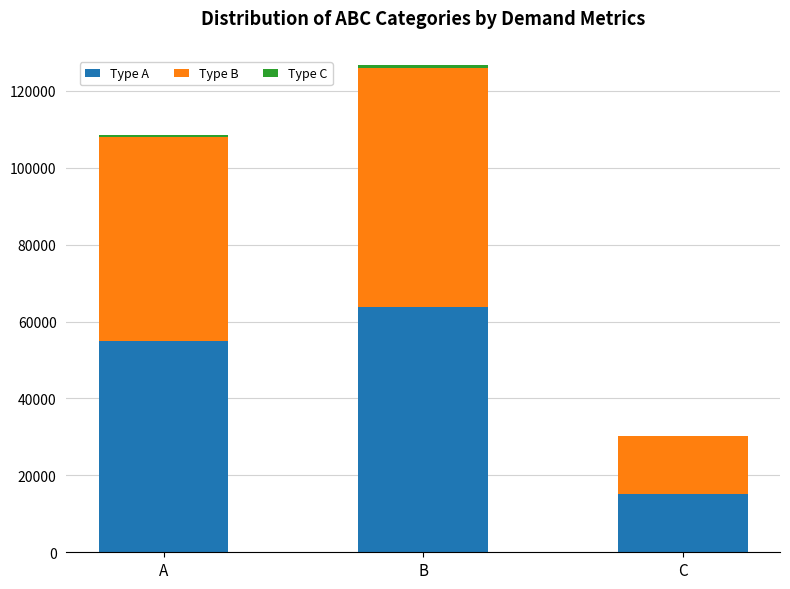

At which label is Type A closest to 39535?

A